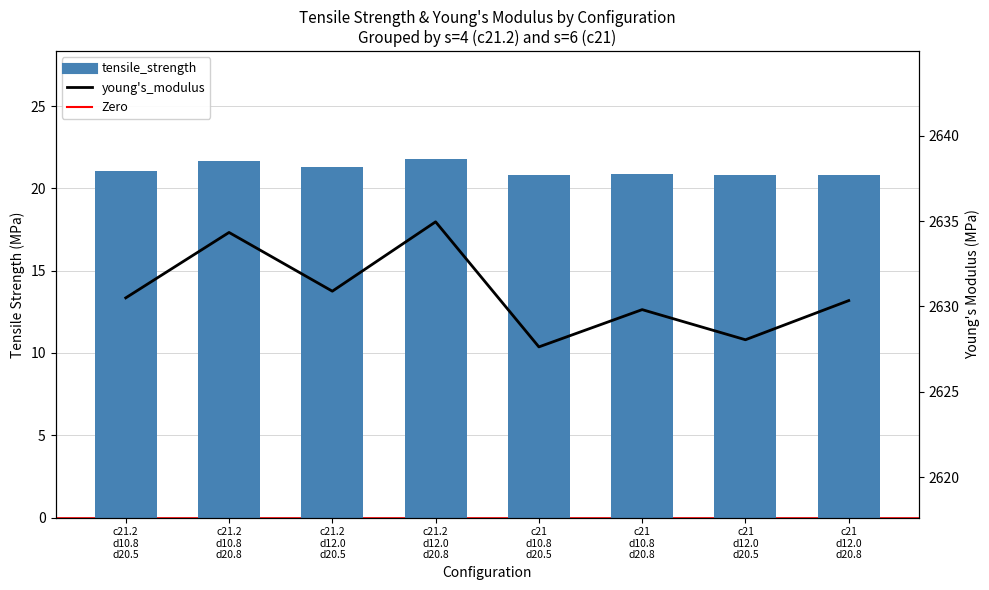

What is the sum of all tensile_strength values?

169.2